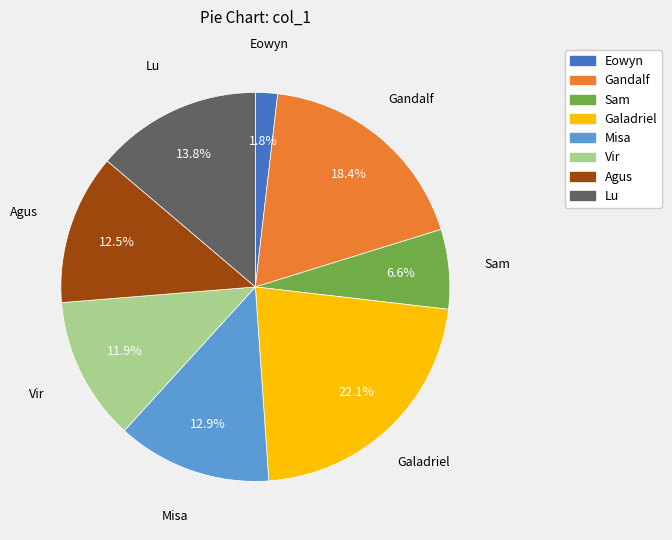

Does Lu account for over 50% of the chart?

No